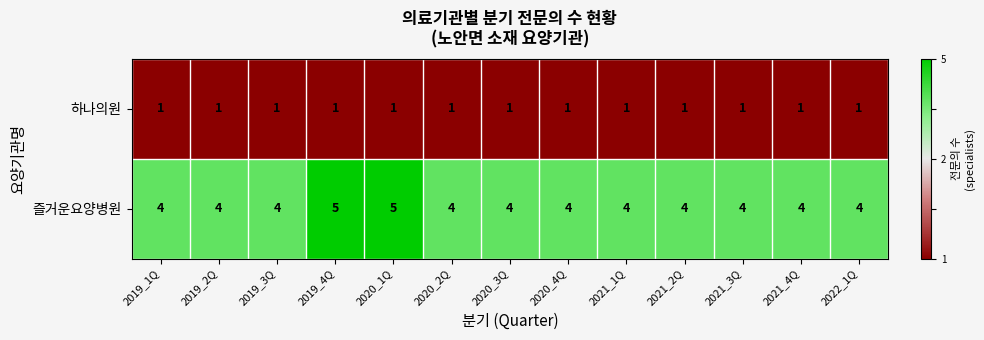

Reading left to right, transcribe all the data shown in this chart.

하나의원: 1	1	1	1	1	1	1	1	1	1	1	1	1
즐거운요양병원: 4	4	4	5	5	4	4	4	4	4	4	4	4